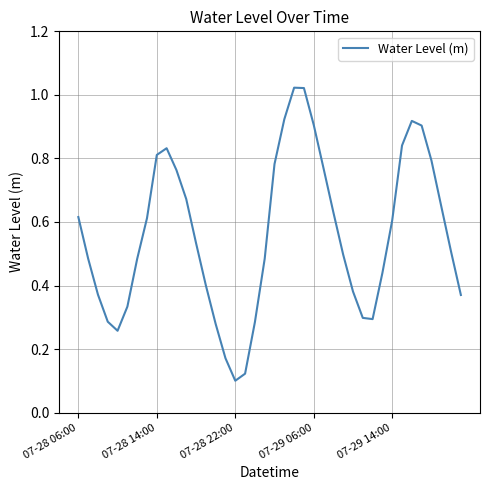

At which category does the chart reach its minimum across all series?

07-28 22:00